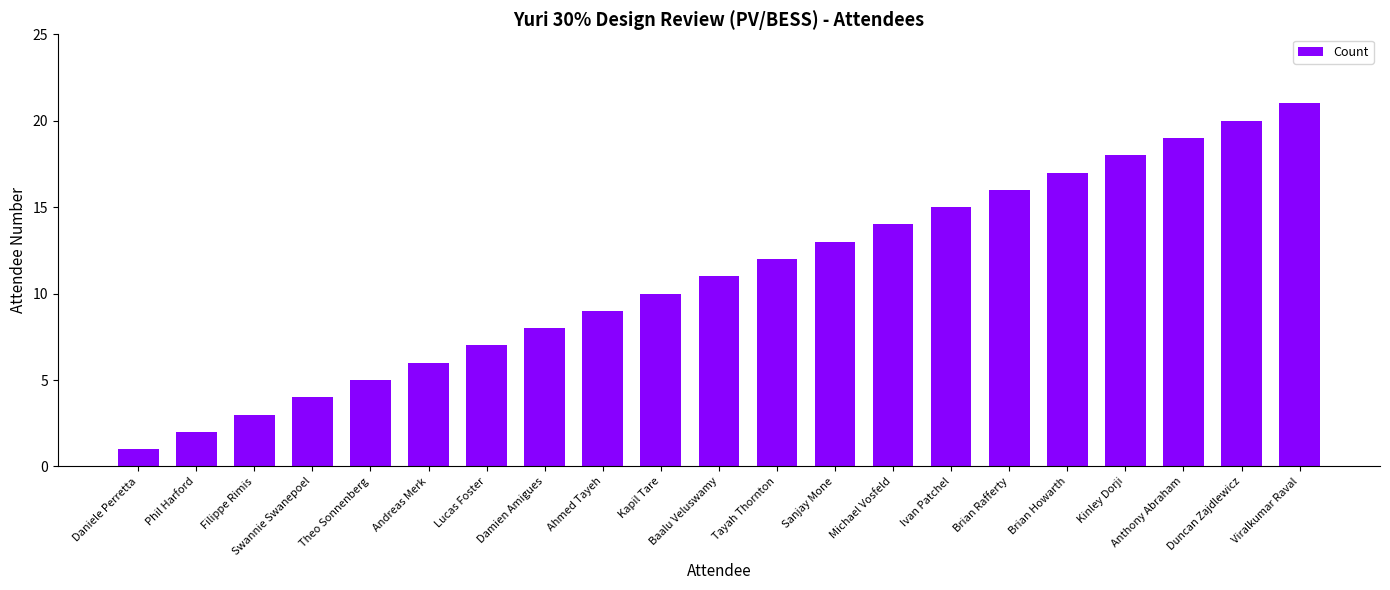

True or false: the data shows 21 at Michael Vosfeld.

False